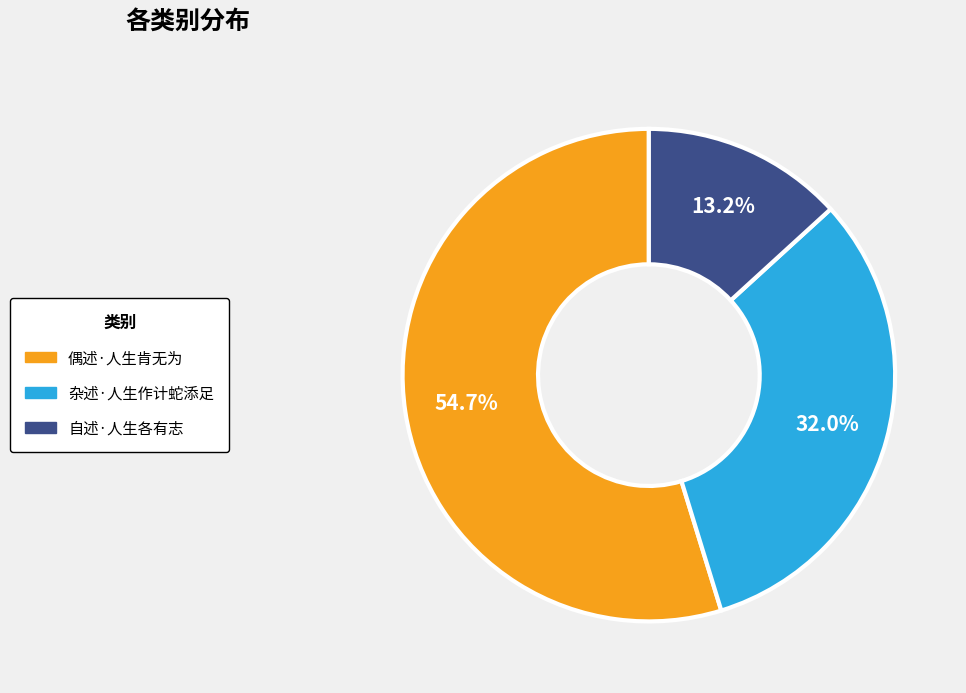

To the nearest percent, what is the average slice percentage?

33%